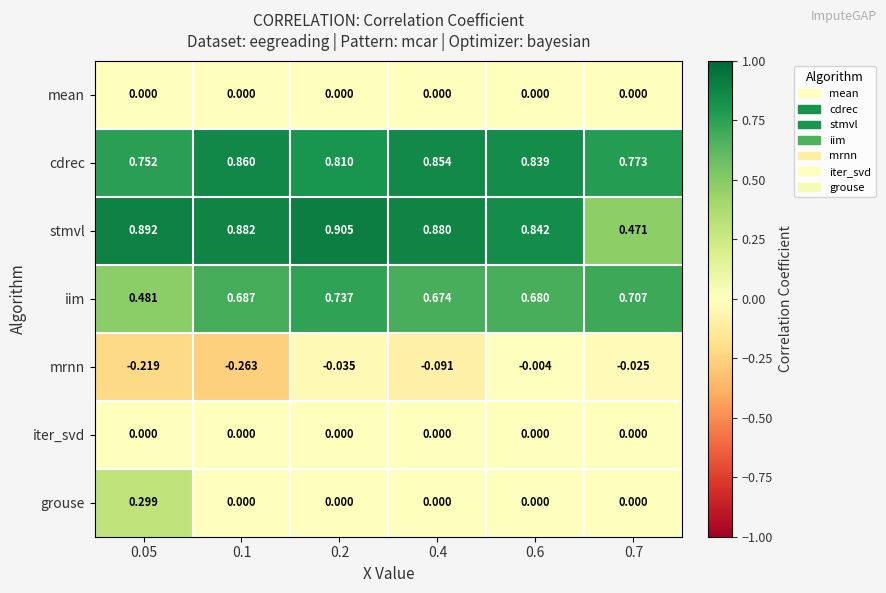

Between 0.05 and 0.4, which series saw the biggest shift?

grouse